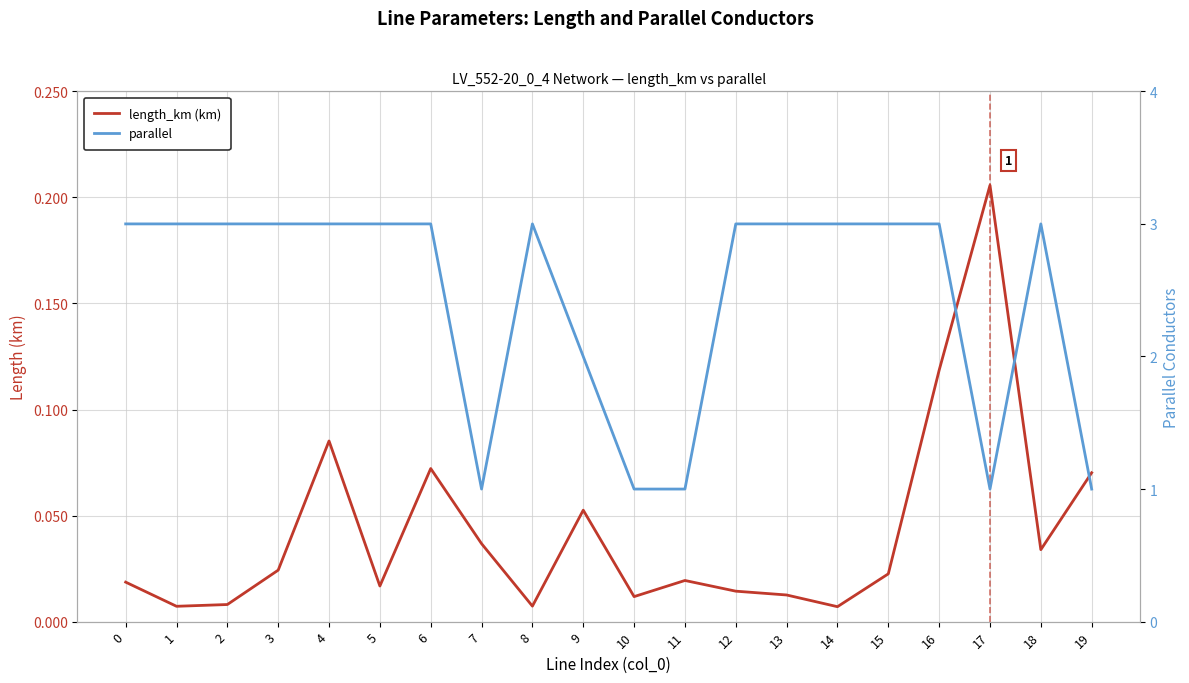

True or false: length_km (km) and parallel cross at least once.

False